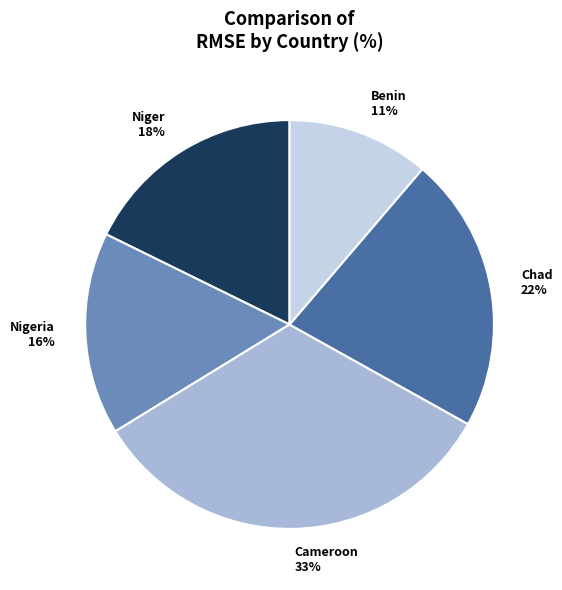

Rank the categories by value from highest to lowest.

Cameroon, Chad, Niger, Nigeria, Benin